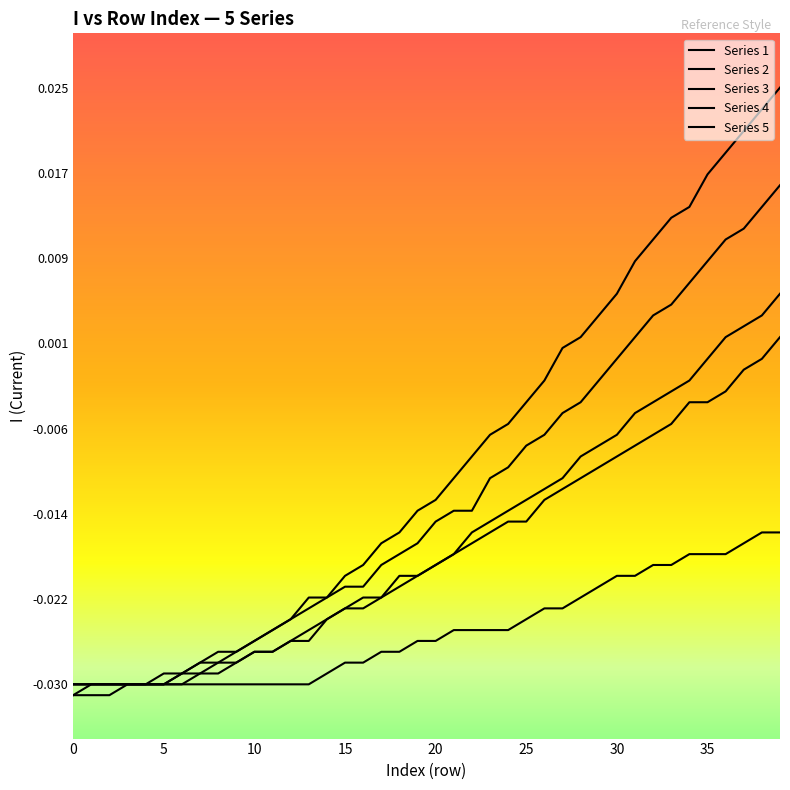

Is this an area chart (filled region under the line)?

No